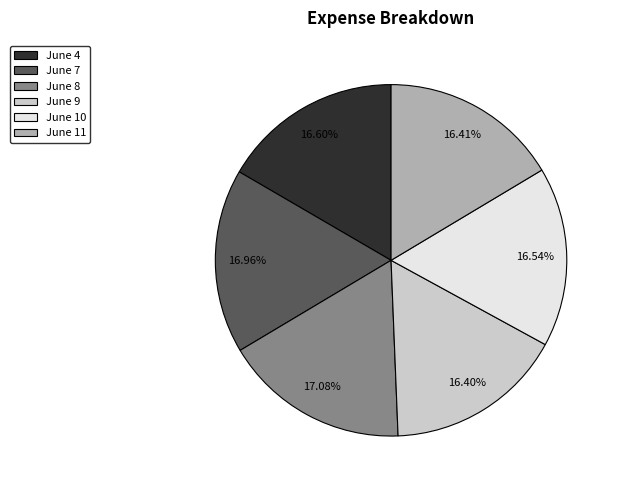

Is there a majority slice in this chart?

No